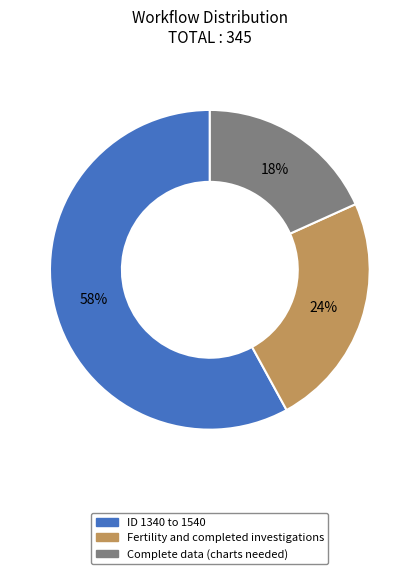

How many slices are in this pie chart?

3